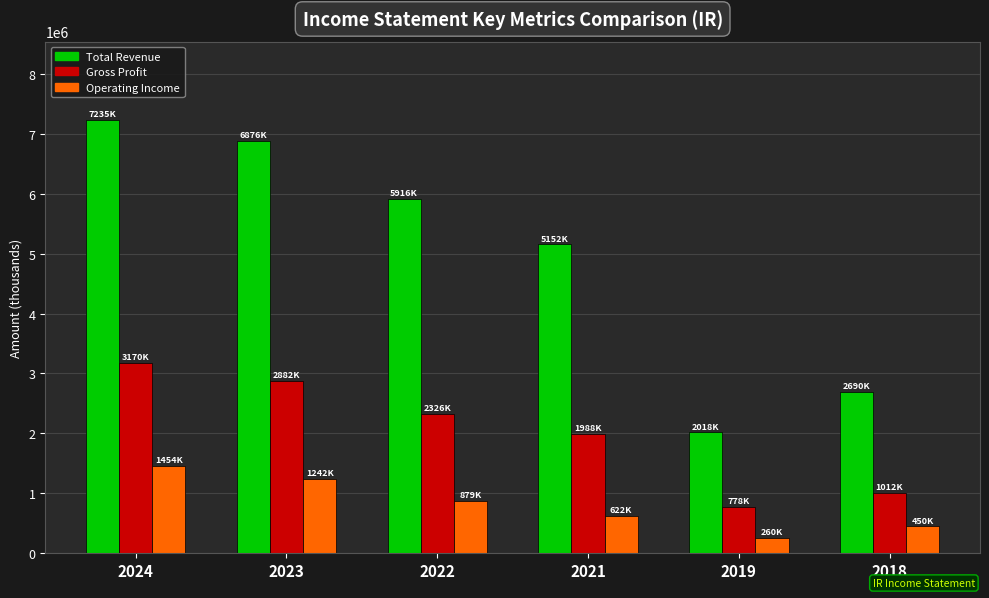

Reading left to right, what are all the values shown in this chart?

Total Revenue: 2024=7235000	2023=6876100	2022=5916300	2021=5152400	2019=2017500	2018=2689800
Gross Profit: 2024=3170000	2023=2882200	2022=2325600	2021=1988500	2019=778300	2018=1012500
Operating Income: 2024=1454300	2023=1241500	2022=879400	2021=622400	2019=260300	2018=449700